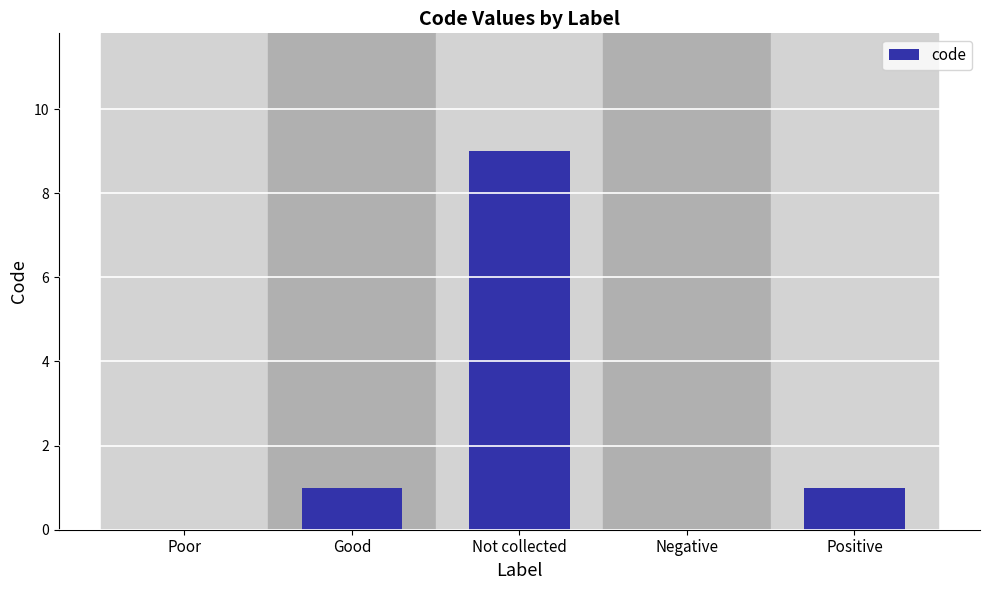

Reading right to left, transcribe all the data shown in this chart.

Positive=1	Negative=0	Not collected=9	Good=1	Poor=0